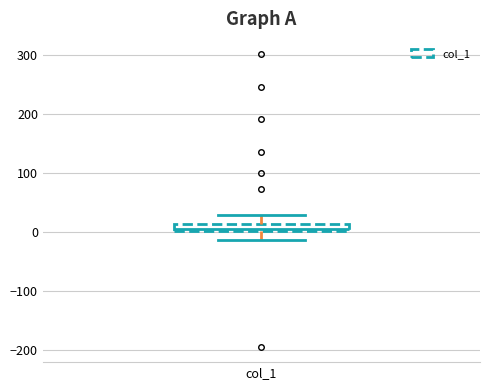

Where does the lower whisker of the box for col_1 end on the y-axis? The values are not printed on the chart, so give them approximately, as read against the axis.

-10